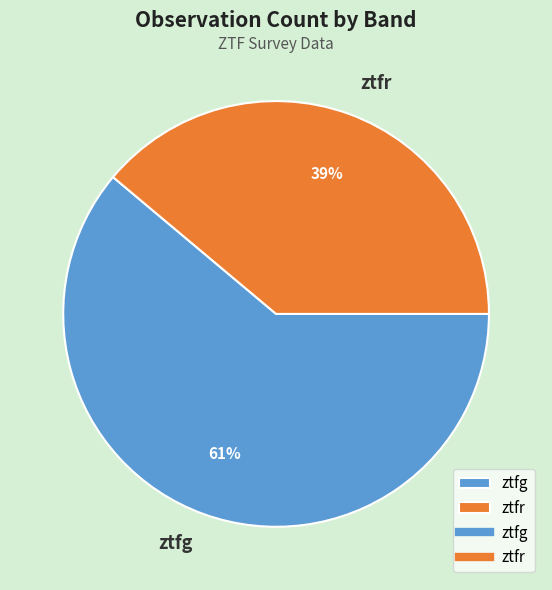

Which slice is the smallest?

ztfr